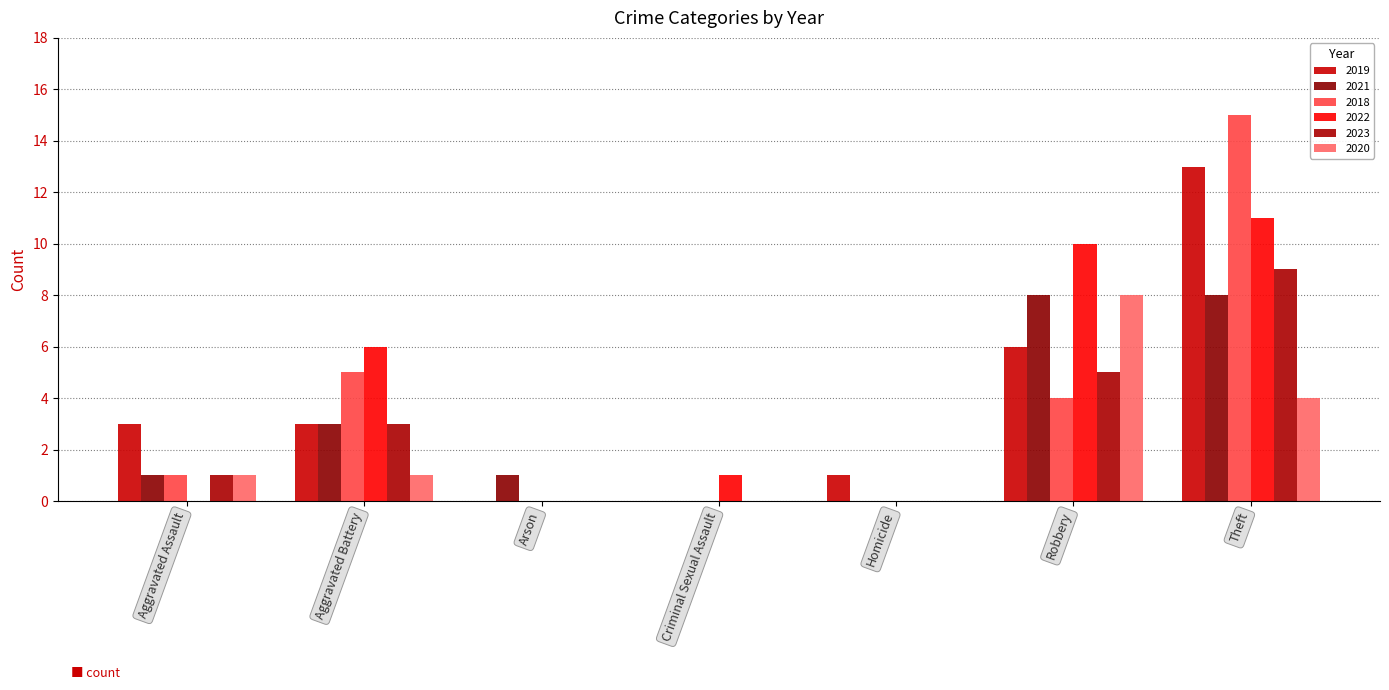

Reading left to right, what are all the values shown in this chart?

2019: 3	3	0	0	1	6	13
2021: 1	3	1	0	0	8	8
2018: 1	5	0	0	0	4	15
2022: 0	6	0	1	0	10	11
2023: 1	3	0	0	0	5	9
2020: 1	1	0	0	0	8	4